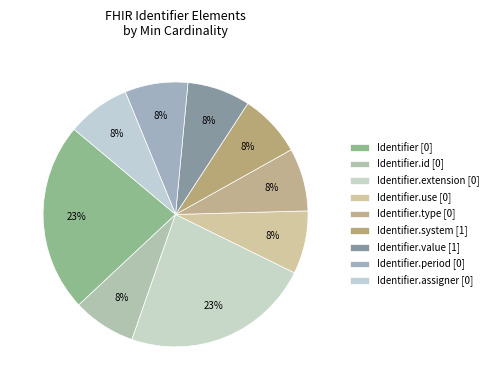

How many segments does this pie chart have?

9